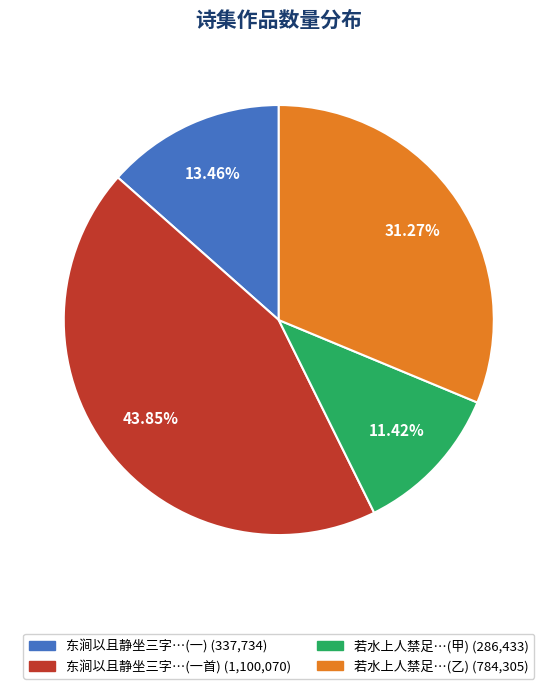

Is there a majority slice in this chart?

No